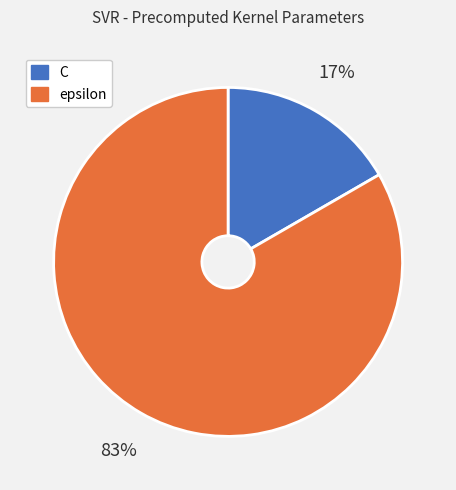

How many segments does this pie chart have?

2